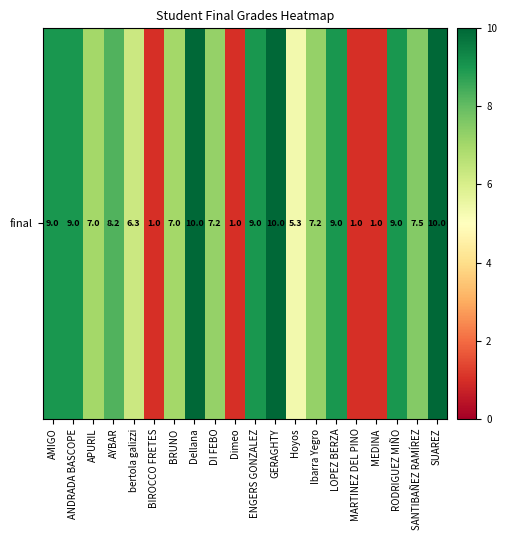

Rank the categories by value from highest to lowest.

Dellana, GERAGHTY, SUAREZ, AMIGO, ANDRADA BASCOPE, ENGERS GONZALEZ, LOPEZ BERZA, RODRIGUEZ MIÑO, AYBAR, SANTIBAÑEZ RAMÍREZ, DI FEBO, Ibarra Yegro, APURIL, BRUNO, bertola galizzi, Hoyos, BIROCCO FRETES, Dimeo, MARTINEZ DEL PINO, MEDINA